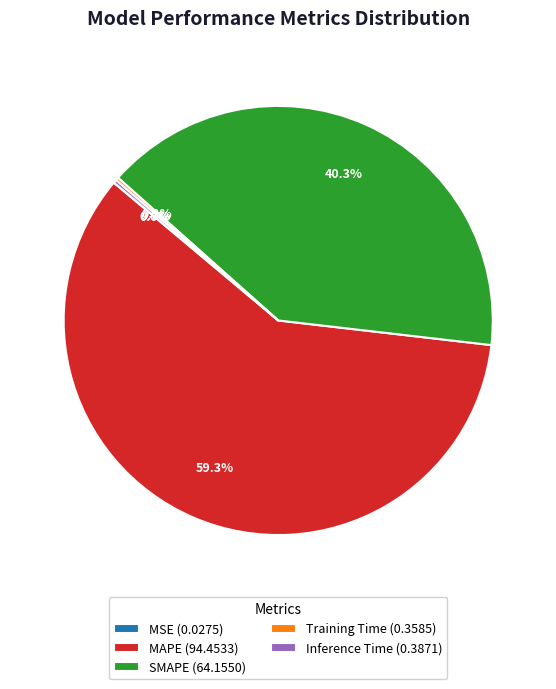

Approximately how many times larger is the value at MAPE (94.4533) compared to SMAPE (64.1550)?

1.5